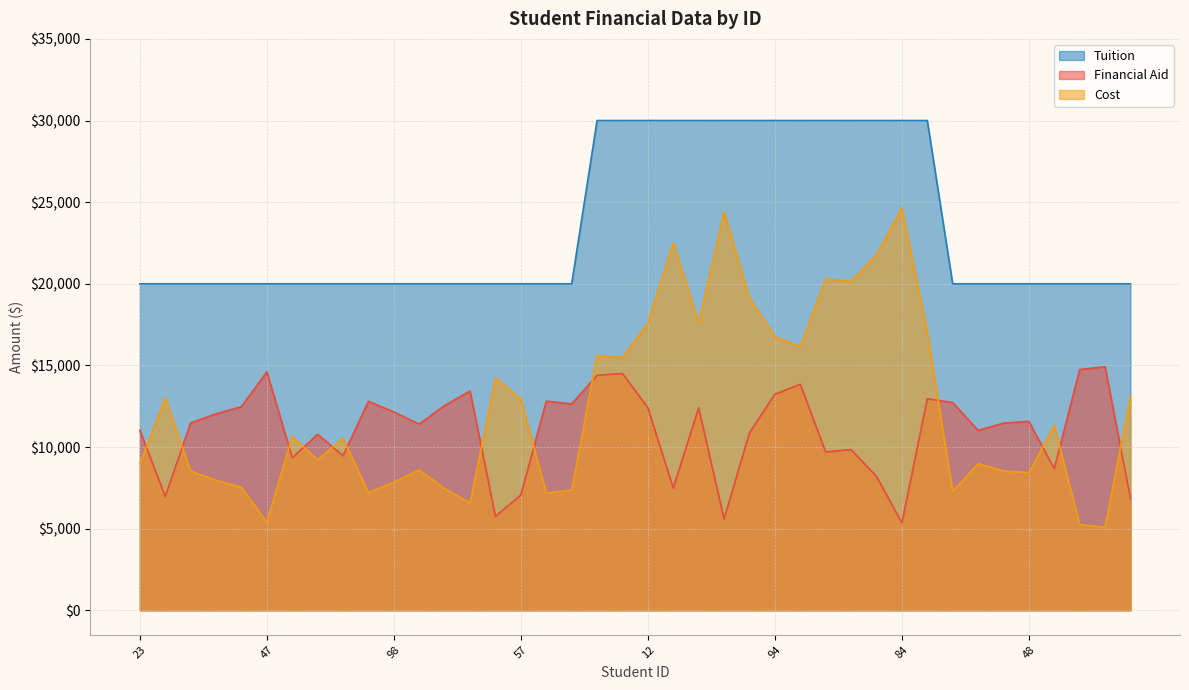

How many Tuition values are between 20000 and 30000?

40